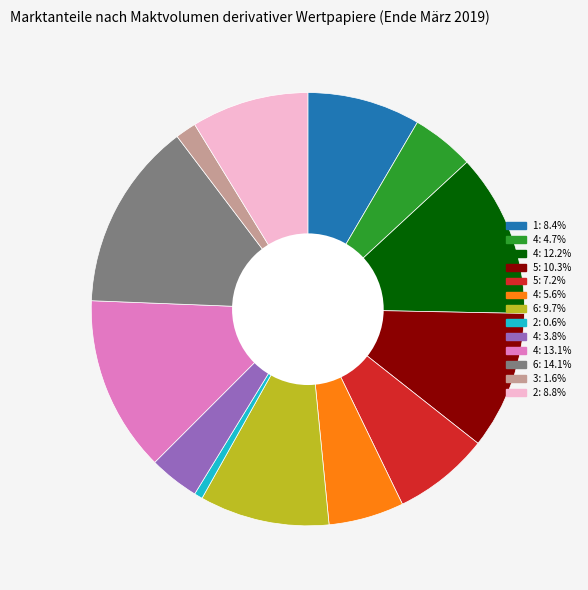

Is there a majority slice in this chart?

No